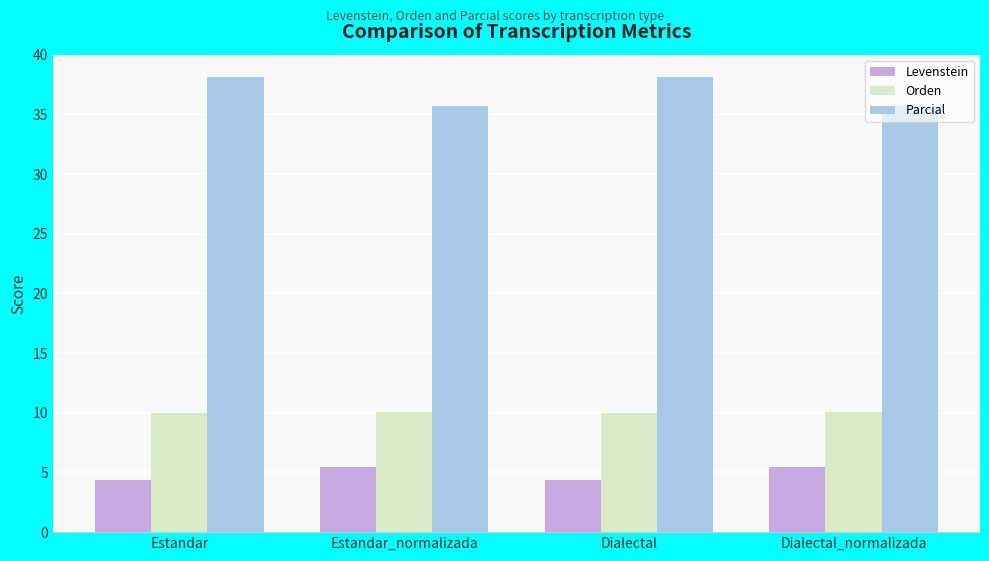

Where does the Parcial series first go above 38?

Estandar